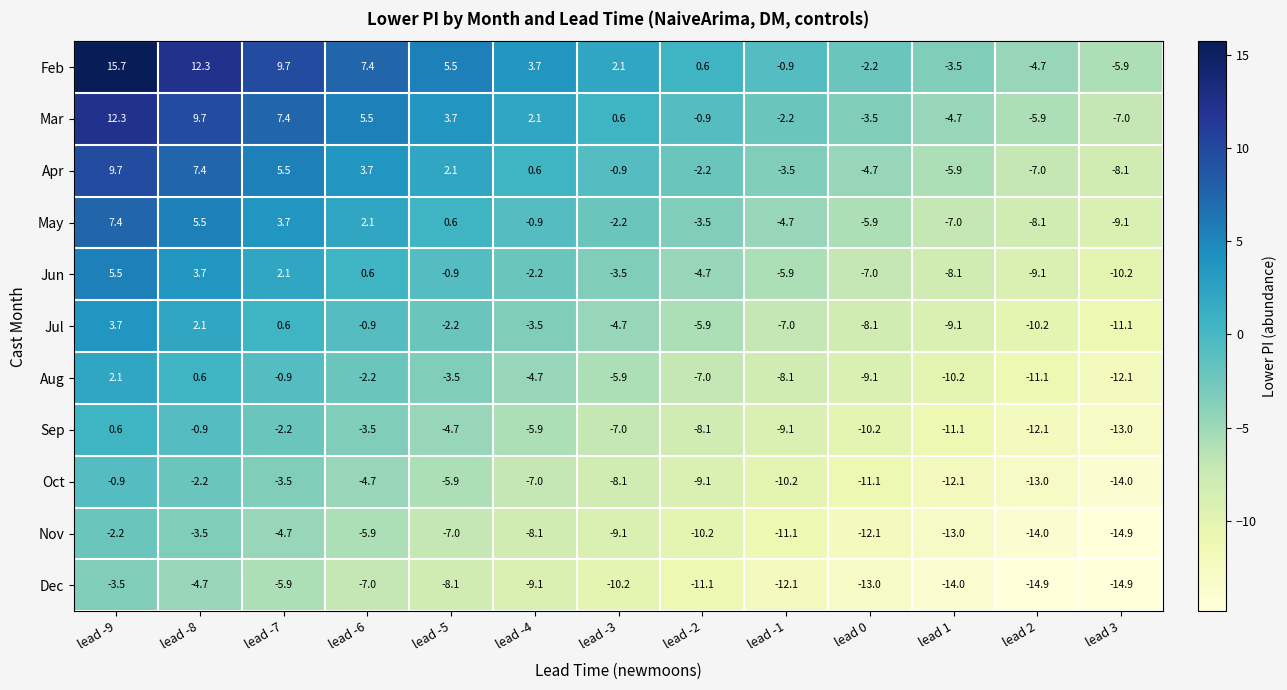

Is it true that Dec equals -8.3 at lead 1?

False